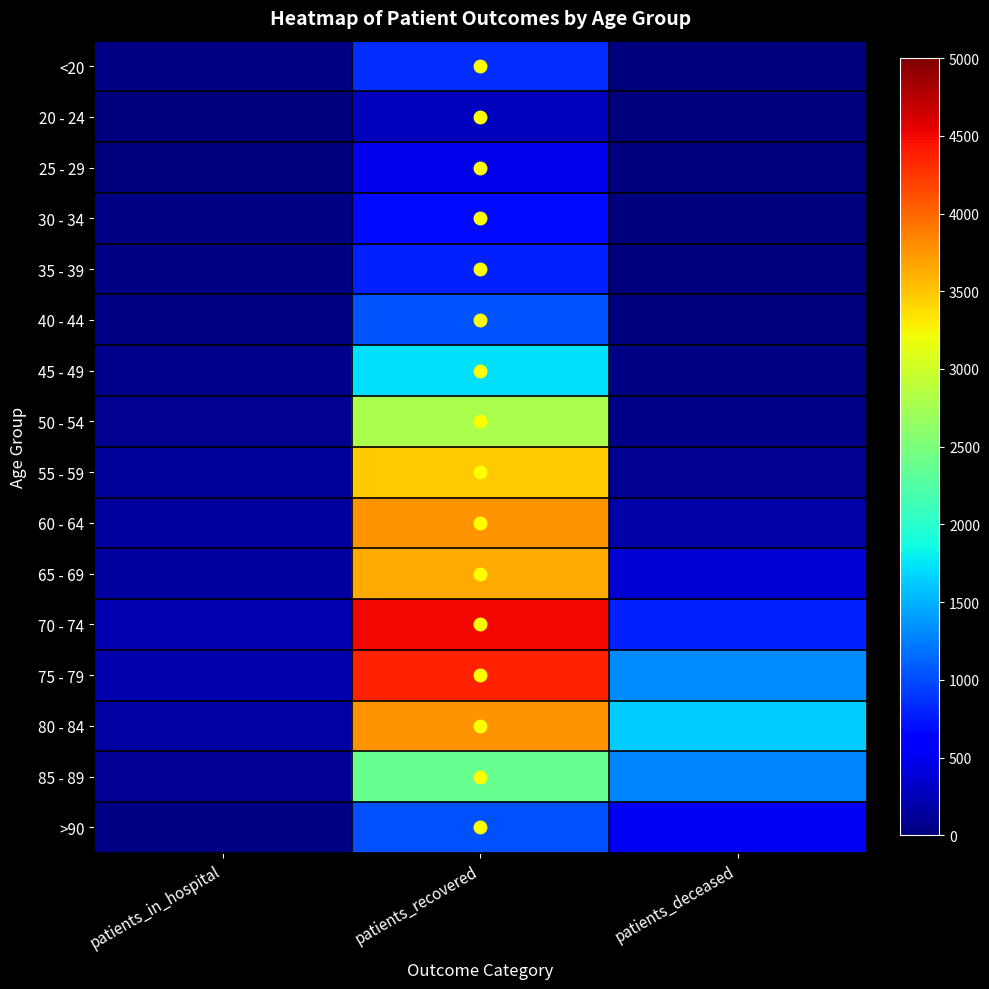

Which series has the widest spread of values?

70 - 74